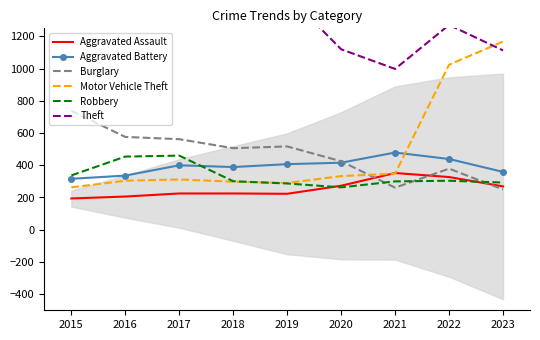

The Aggravated Assault series shows 327 at 2022. True or false?

True